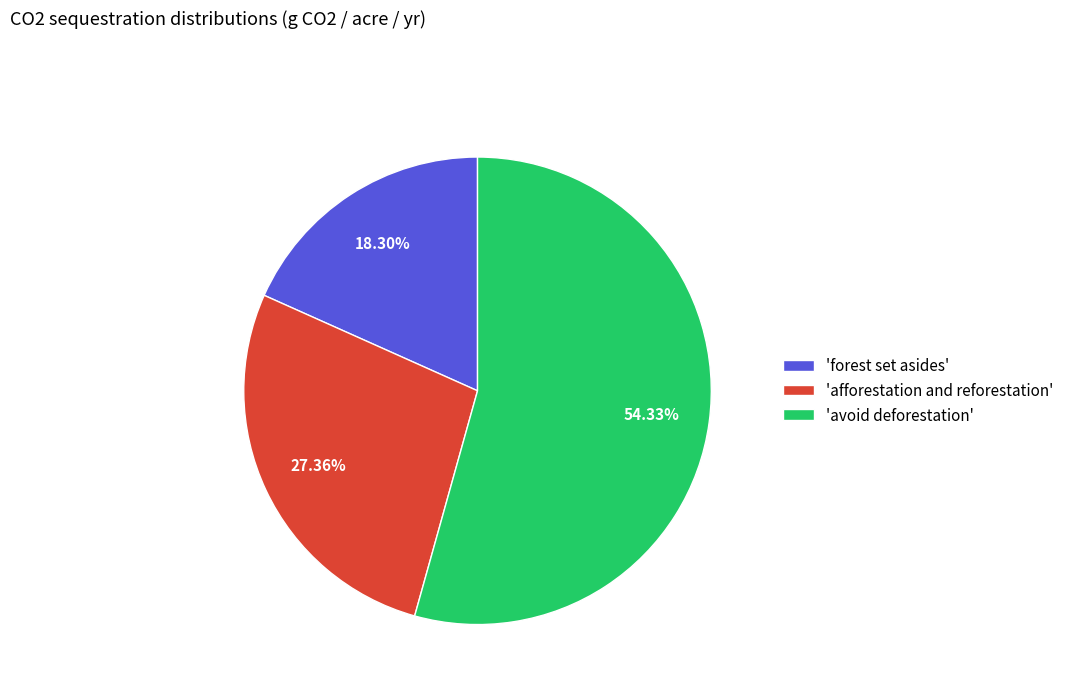

Do 'afforestation and reforestation' and 'forest set asides' together represent more than half of the pie?

No